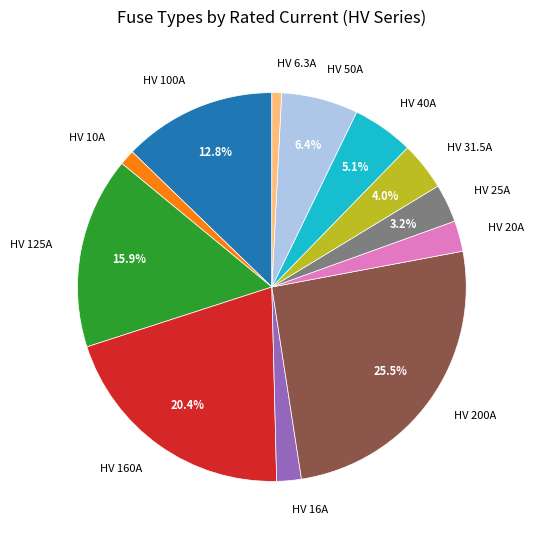

Does HV 50A account for over 50% of the chart?

No